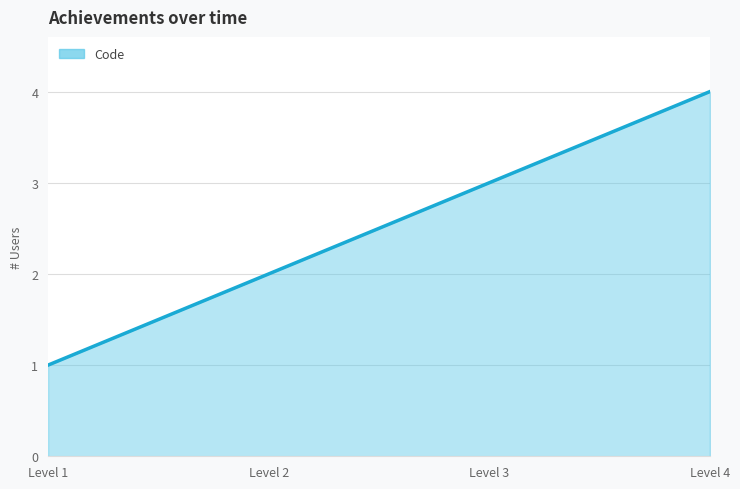

What is the greatest value displayed?

4.0